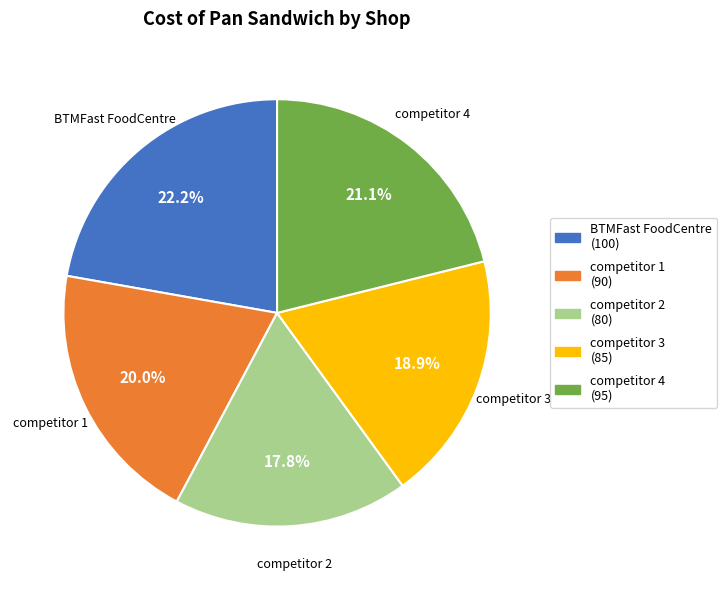

How many slices are in this pie chart?

5